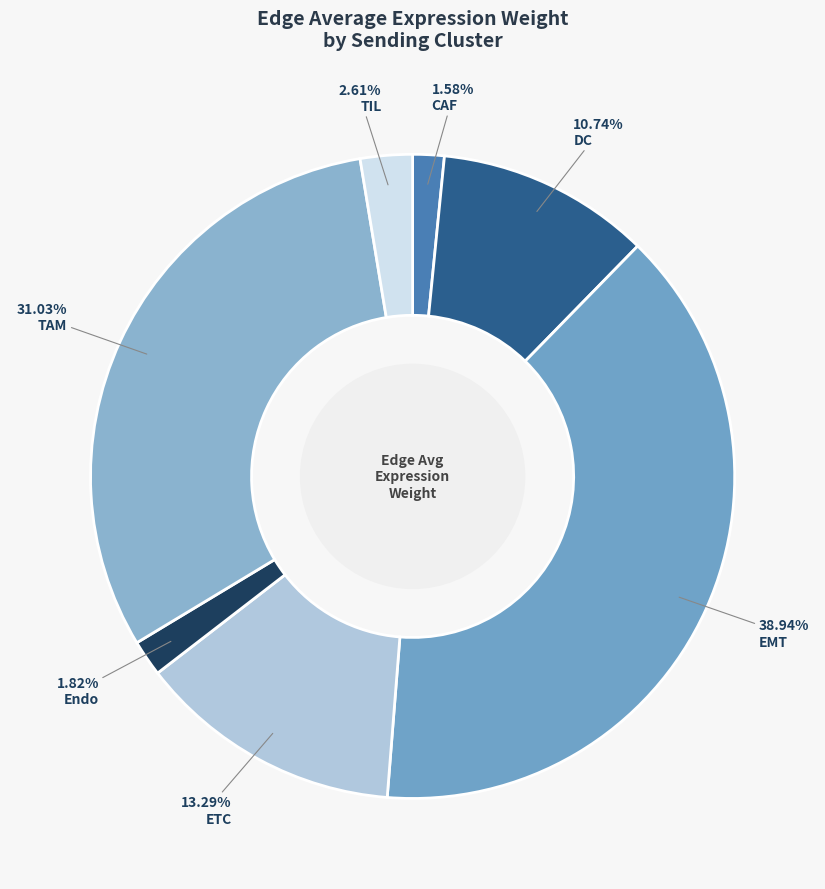

Is there any slice that represents more than half of the pie?

No